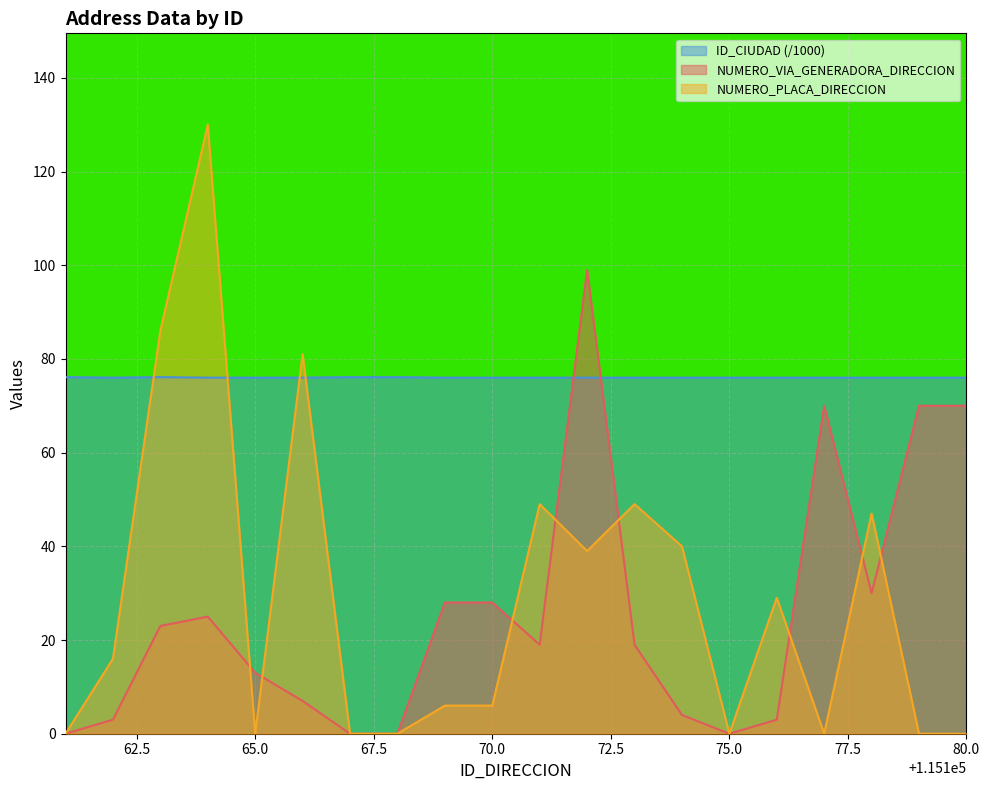

What is the lowest value of the ID_CIUDAD series?

76.0